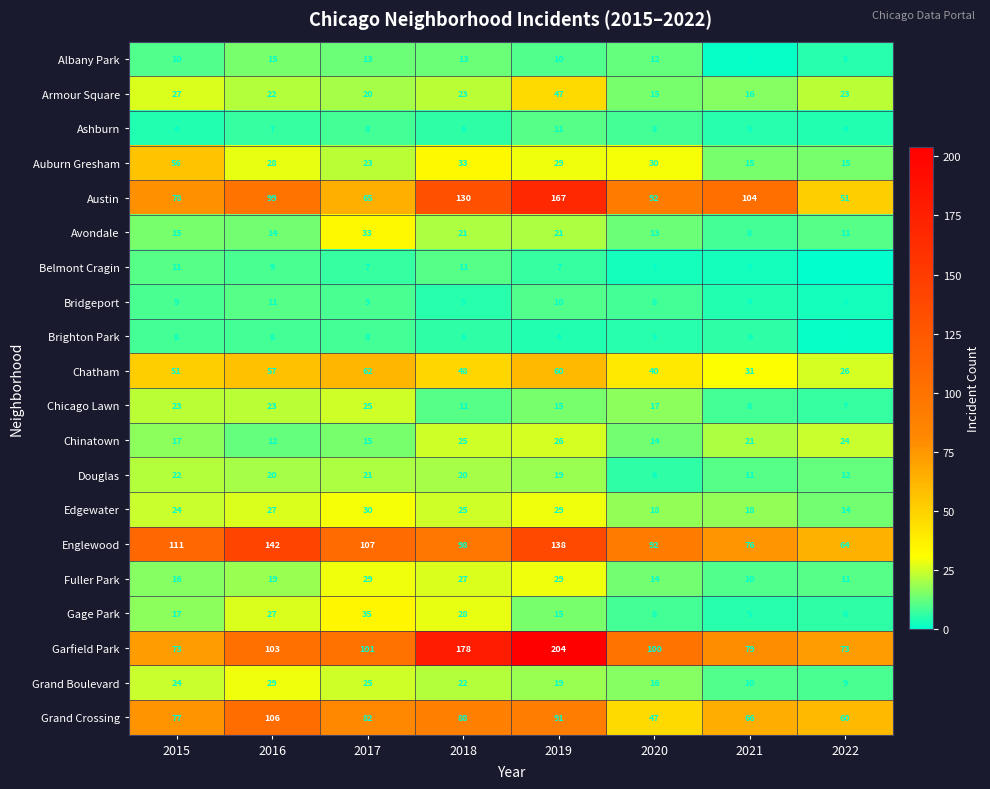

What is the average value of the Auburn Gresham series?

29